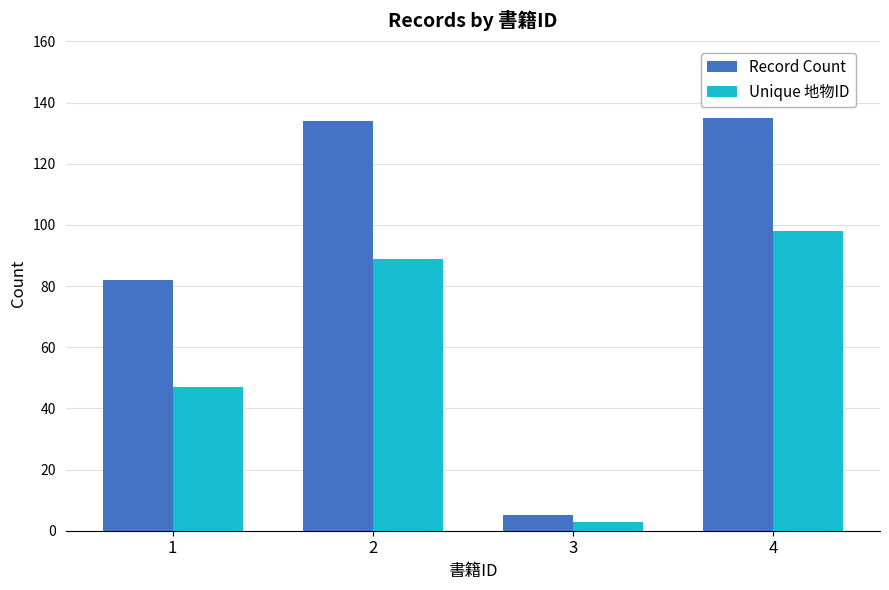

What is the total value across all series at 2?

223